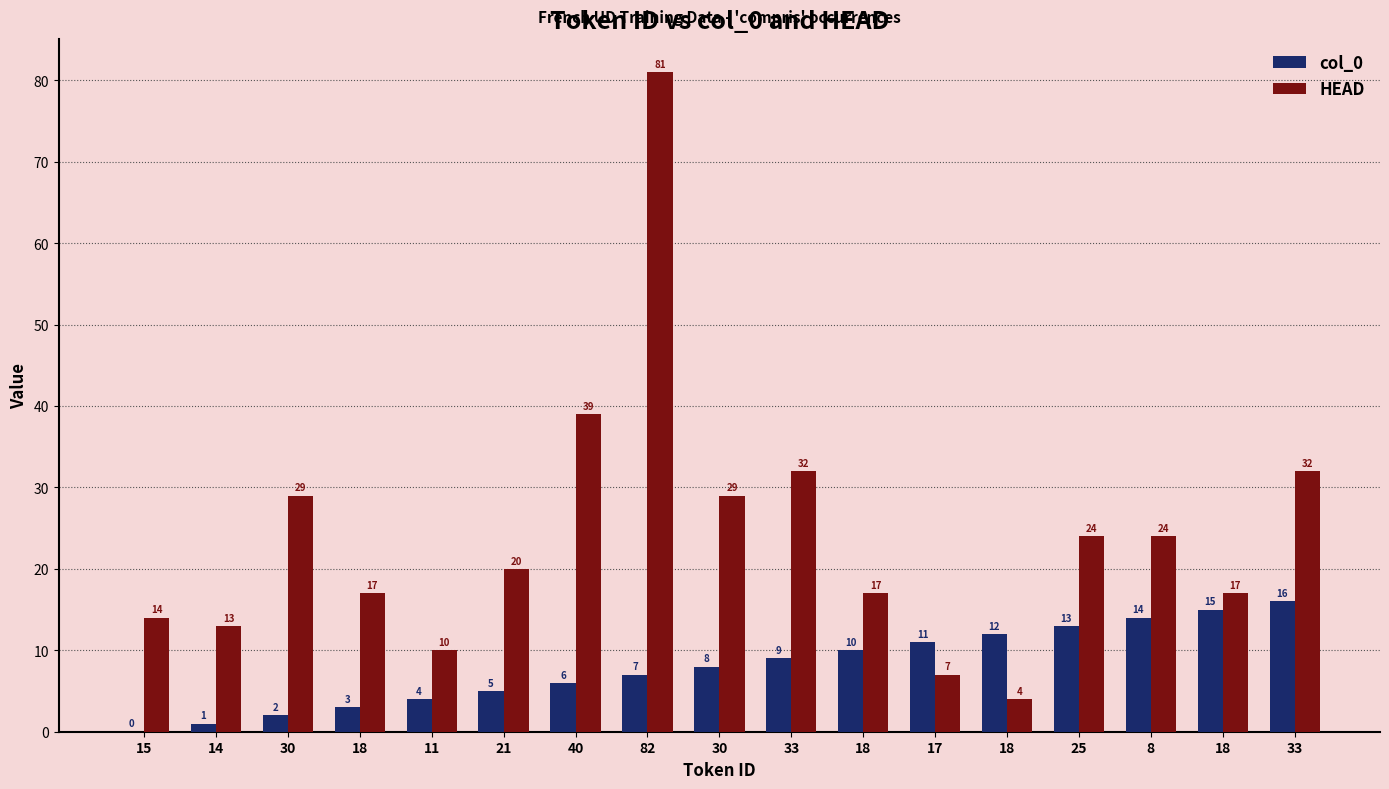

What is the approximate value of col_0 at 25?

13